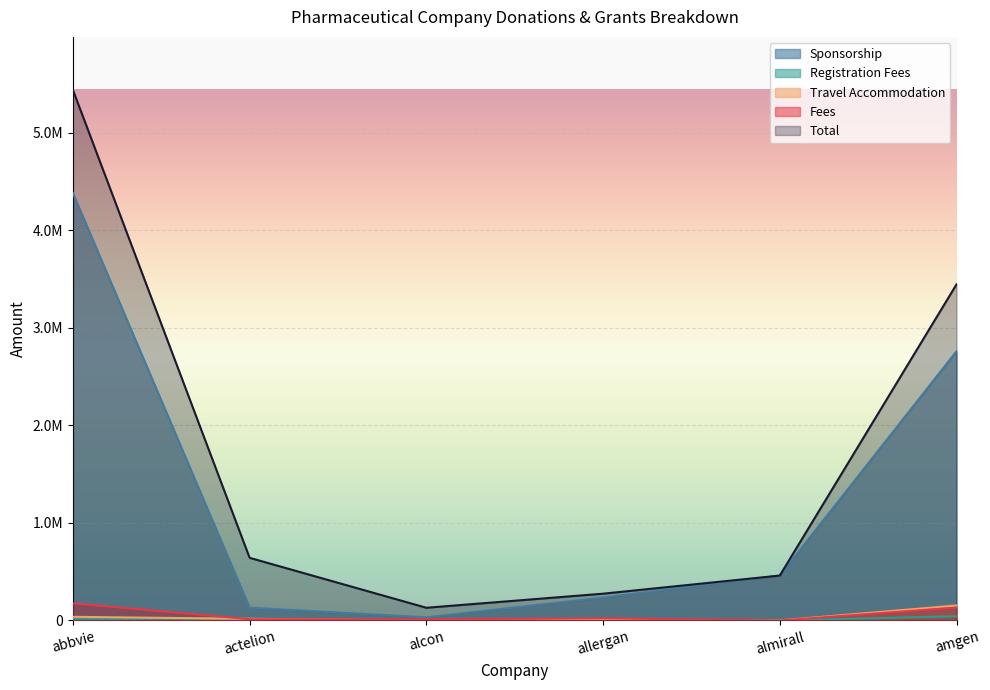

At allergan, list the series in order from largest to smallest.

total, sponsorship, fees, travel_accommodation, registration_fees